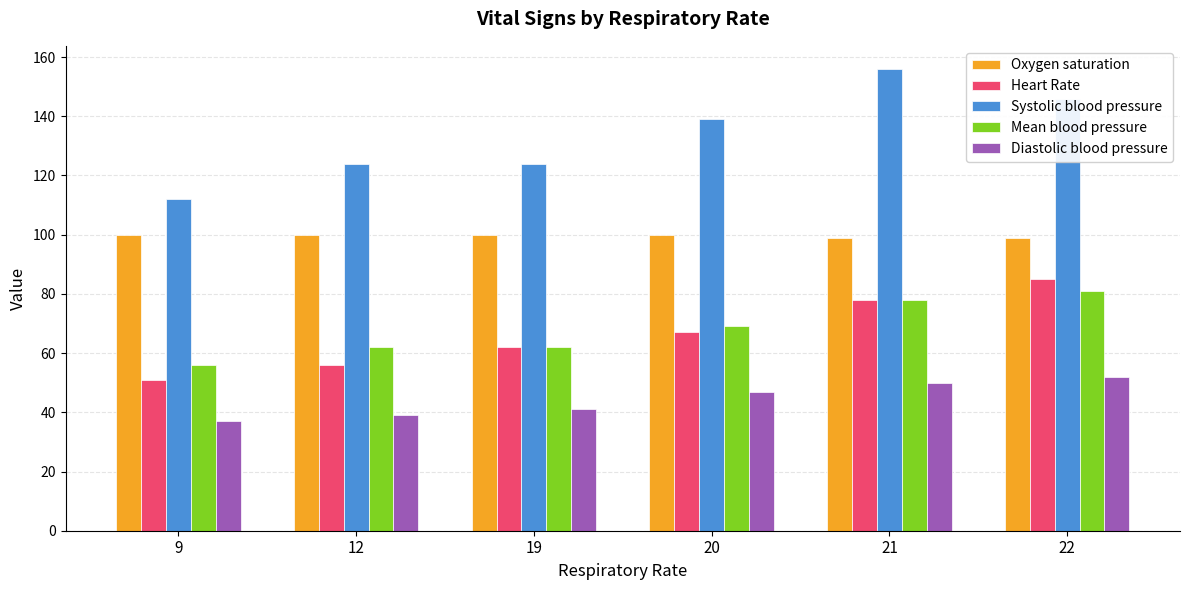

How many Diastolic blood pressure values are between 39 and 50?

4